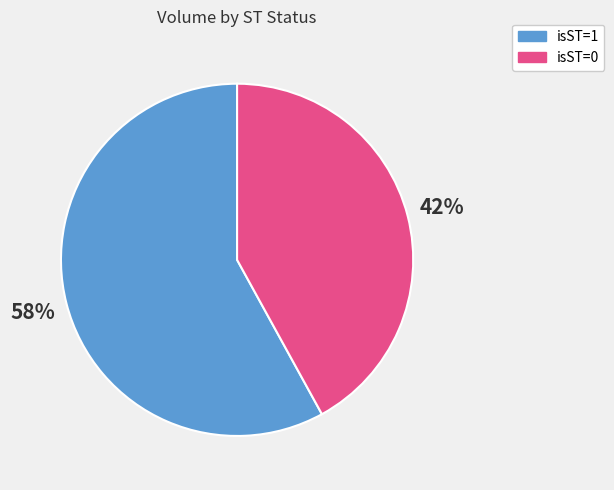

Between isST=0 and isST=1, which is larger?

isST=1